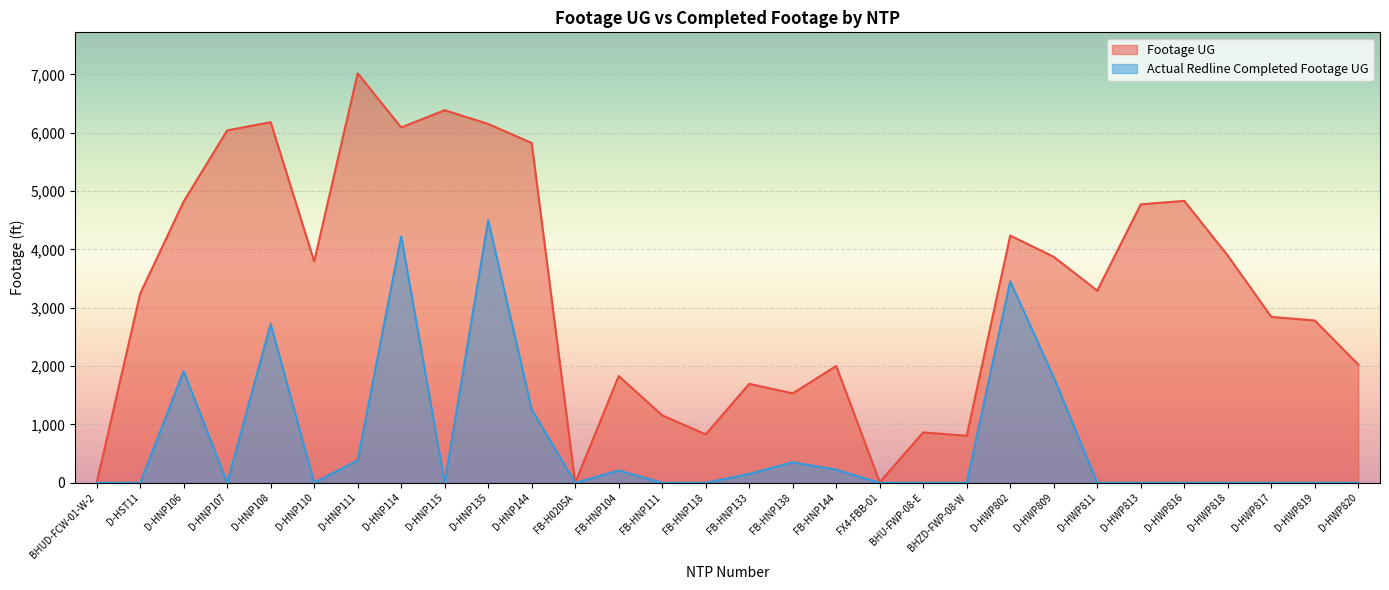

At which category is the sum across all series the highest?

D-HNP135